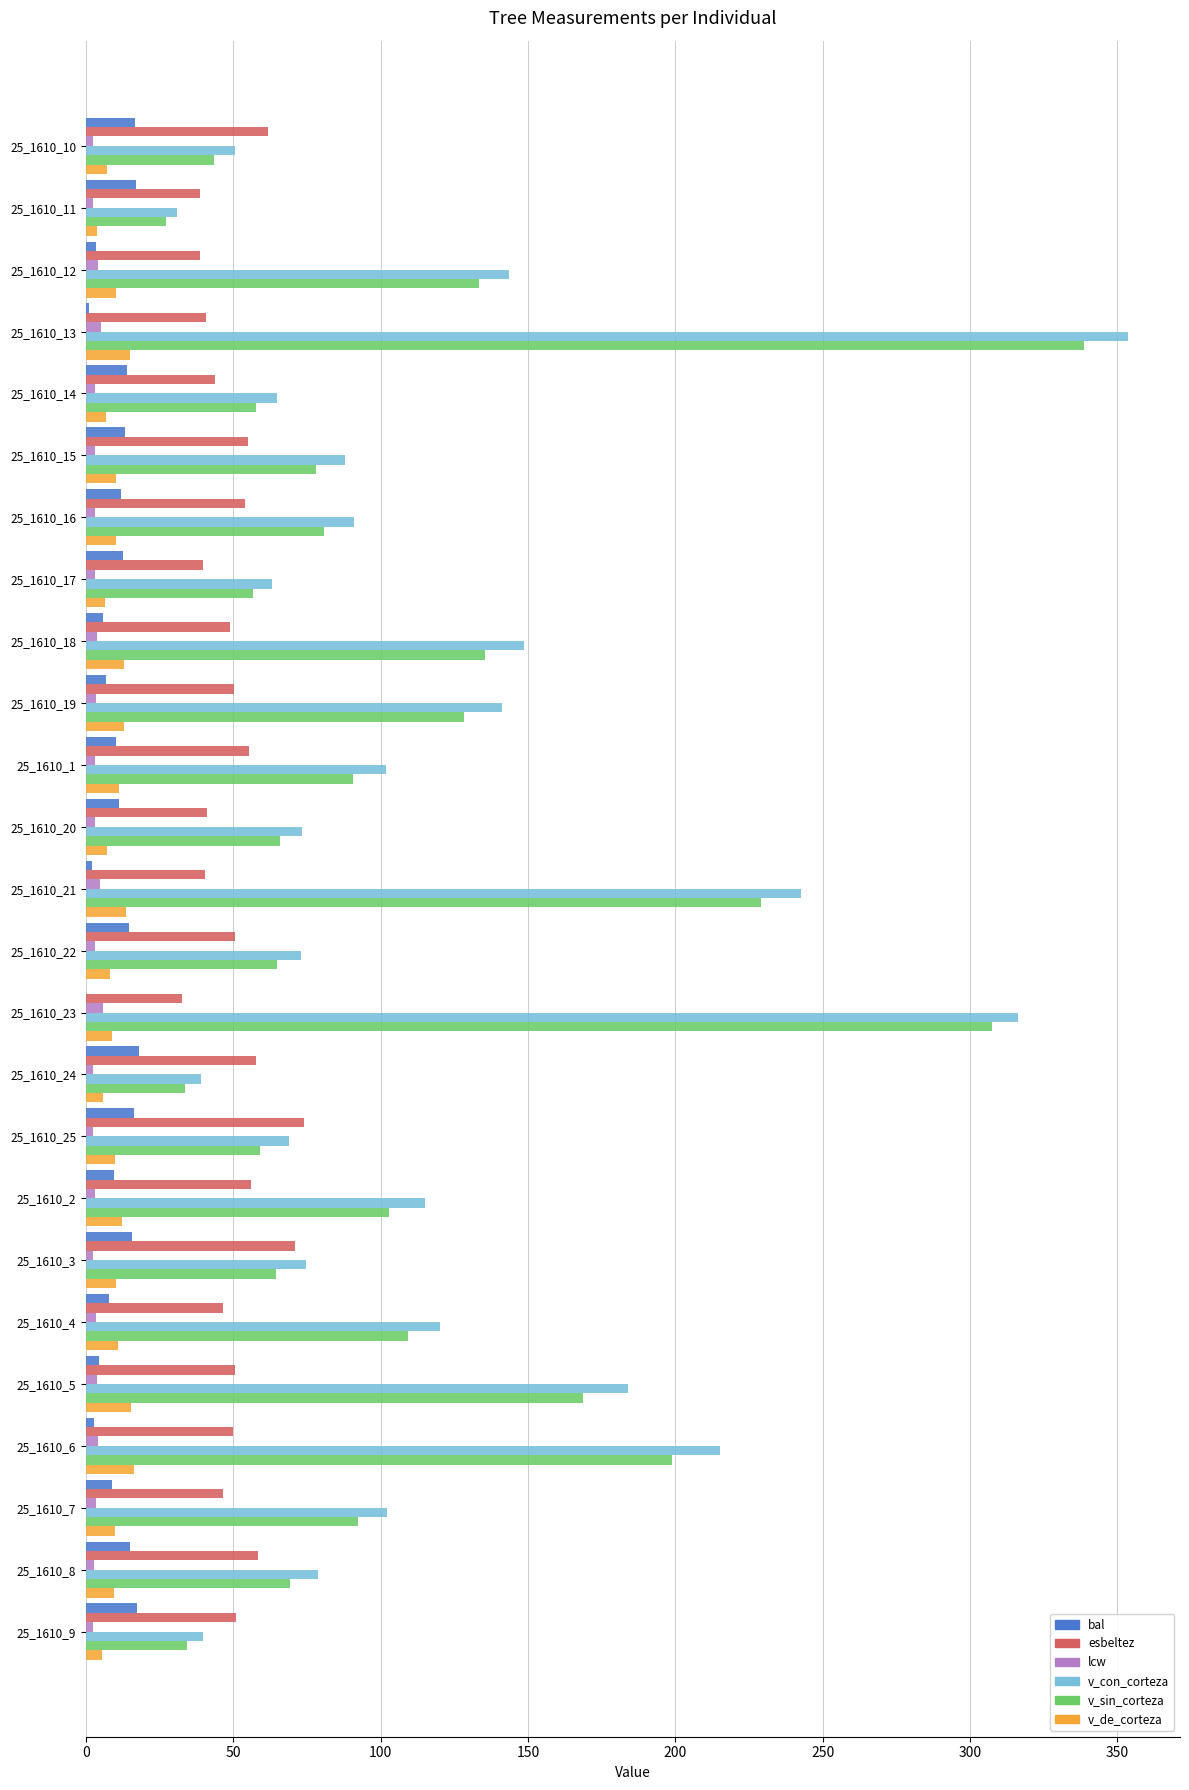

Between 25_1610_12 and 25_1610_6, which series saw the biggest shift?

v_con_corteza